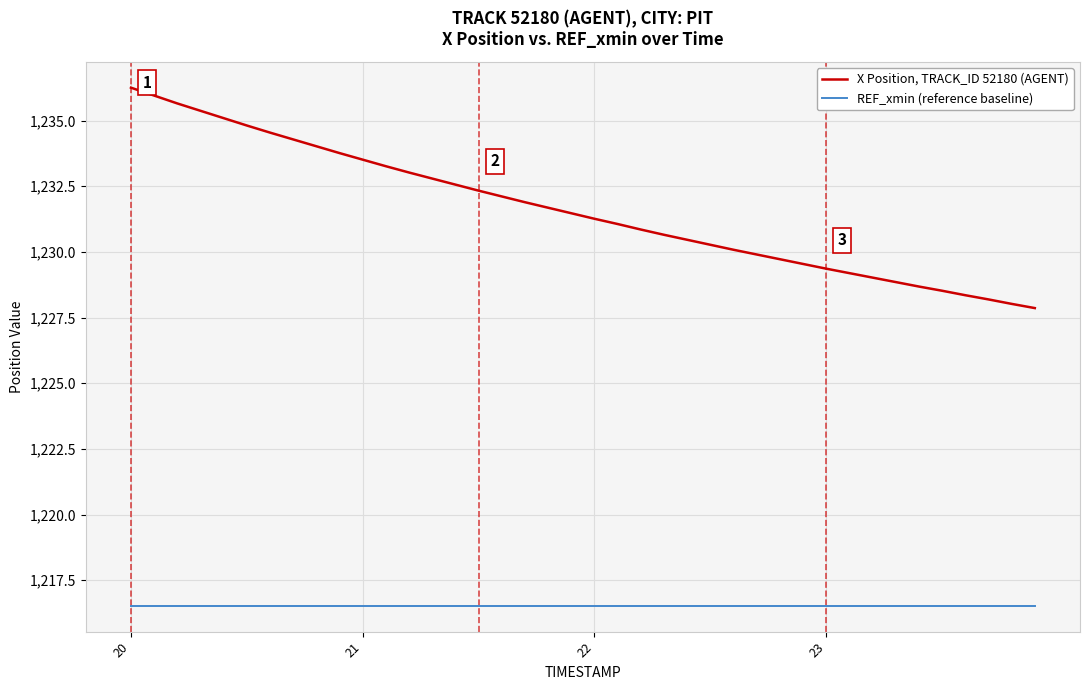

True or false: X Position, TRACK_ID 52180 (AGENT) and REF_xmin (reference baseline) intersect in this chart.

False